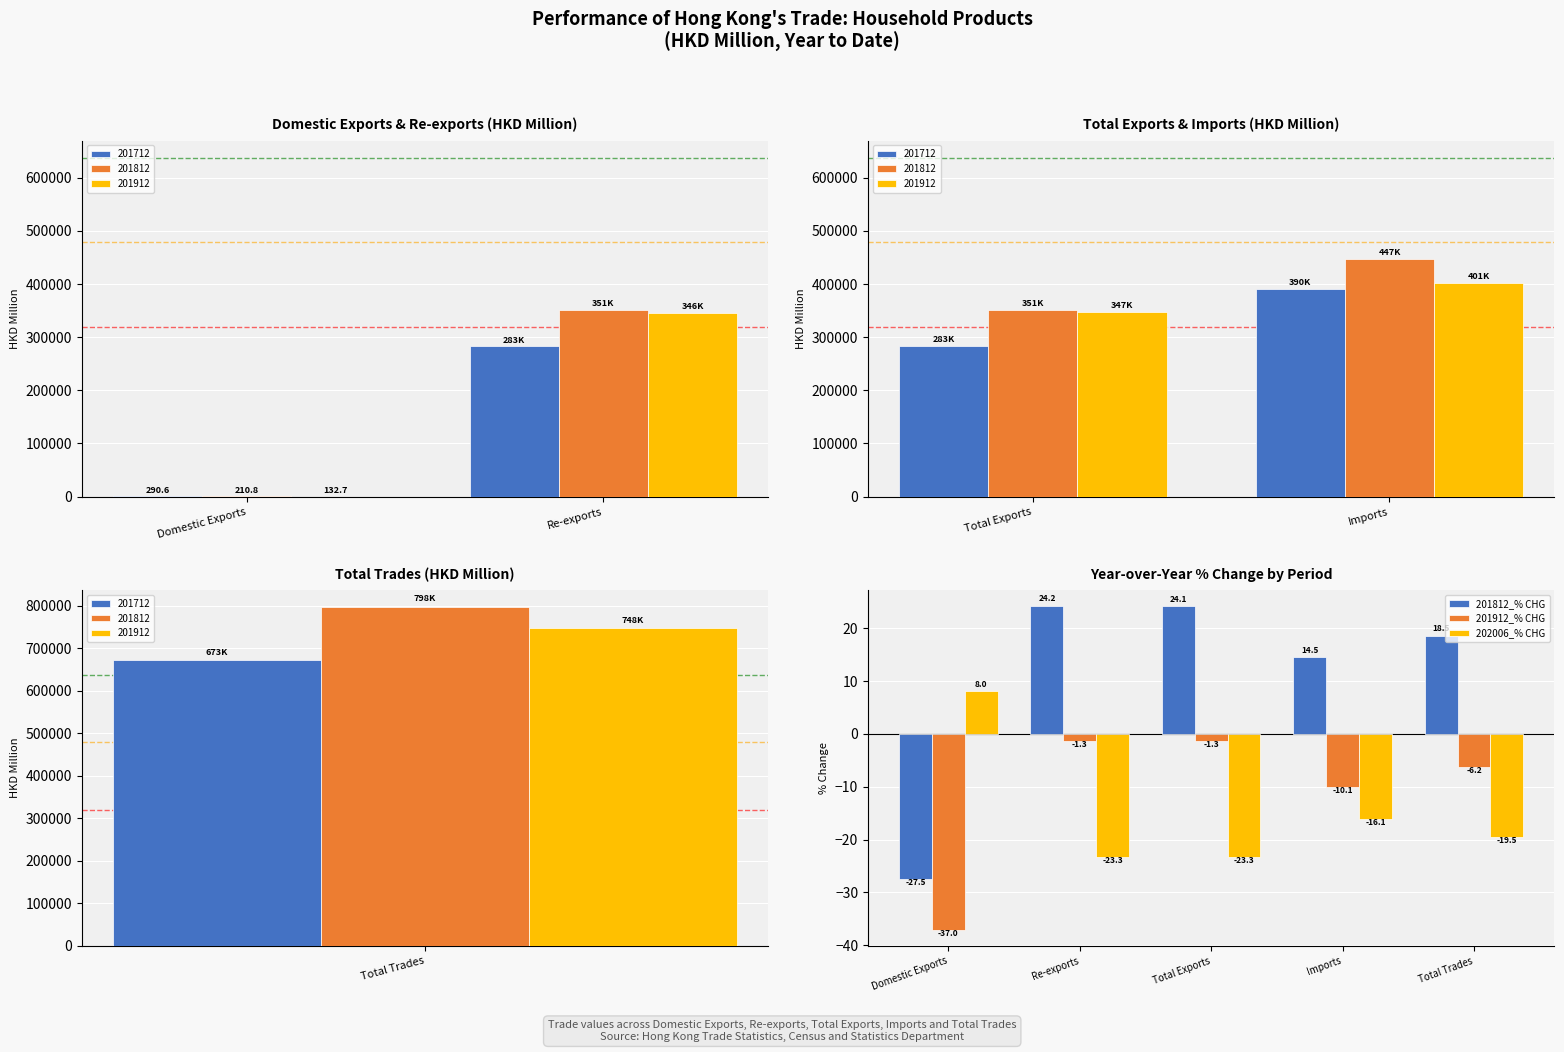

The value of 202006_% CHG at Total Trades is -12.1. True or false?

False